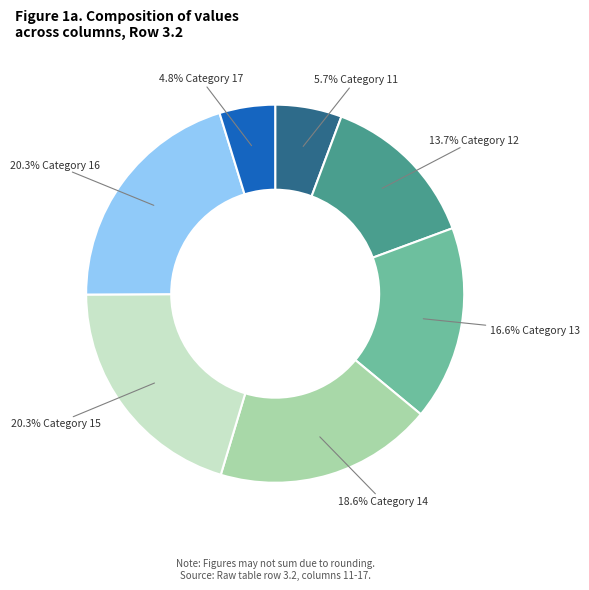

Is there any slice that represents more than half of the pie?

No